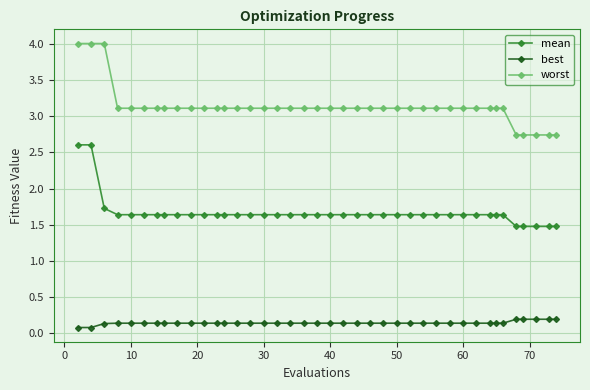

At how many categories does at least one series exceed 2?

40